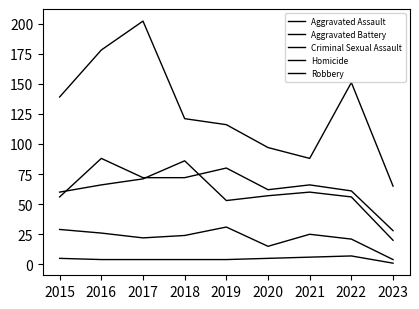

What is the lowest value of the Robbery series?

65